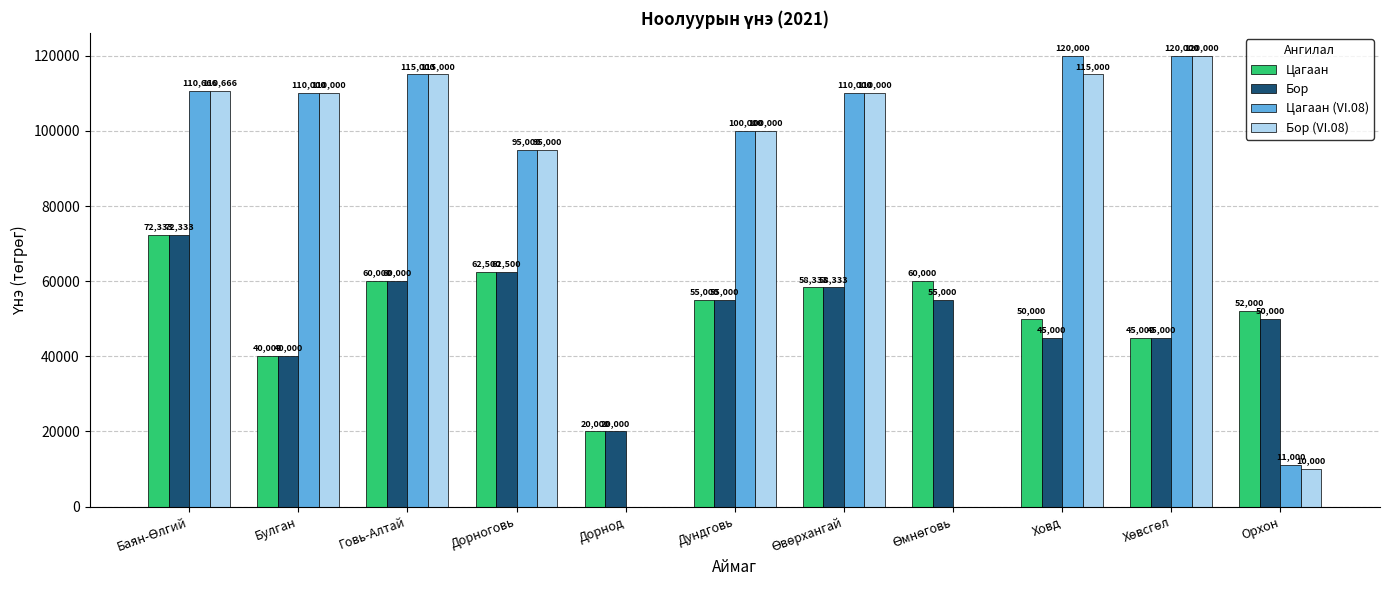

What is the average value of the Бор (VI.08) series?

80515.1